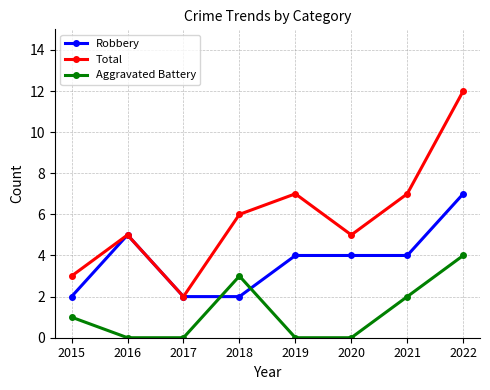

Reading left to right, what are all the values shown in this chart?

Robbery: 2	5	2	2	4	4	4	7
Total: 3	5	2	6	7	5	7	12
Aggravated Battery: 1	0	0	3	0	0	2	4